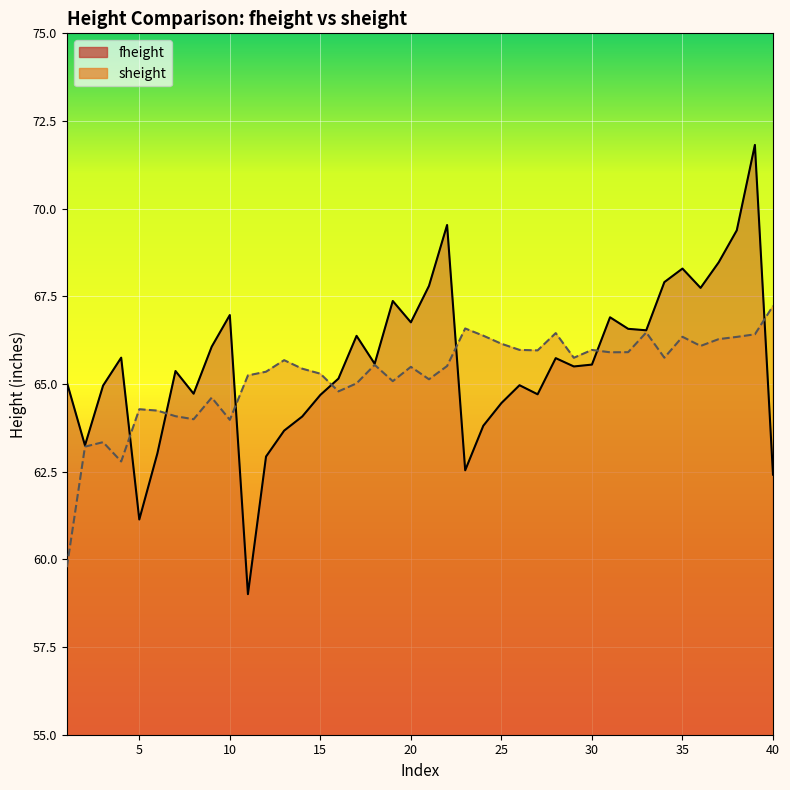

The value of sheight at 3 is 63.3. True or false?

True